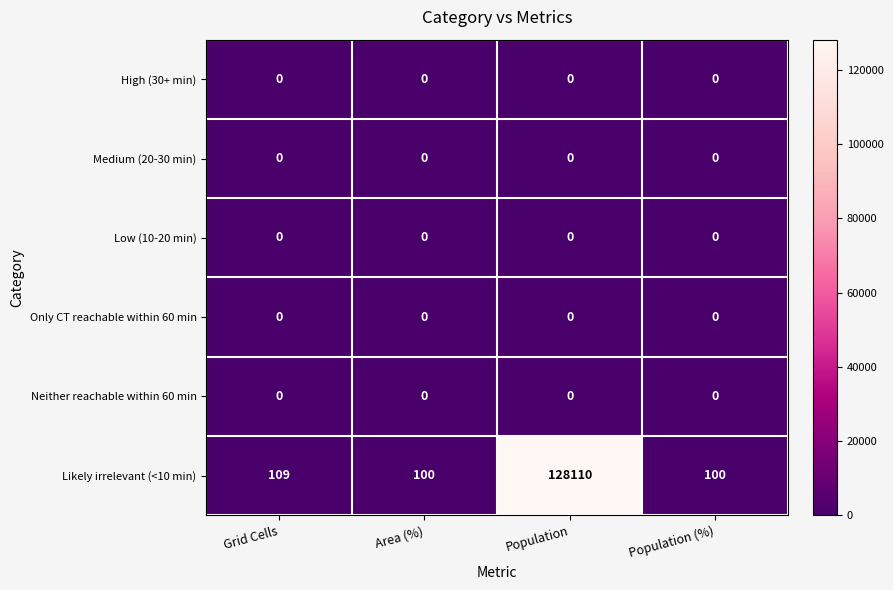

What is the difference between the Likely irrelevant (<10 min) values at Grid Cells and Area (%)?

9